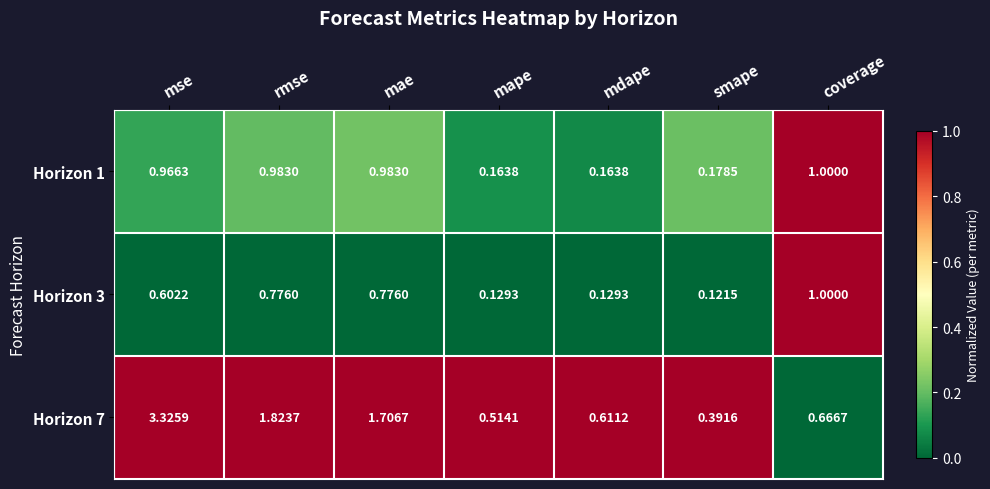

Which series has the largest range (max minus min)?

Horizon 7